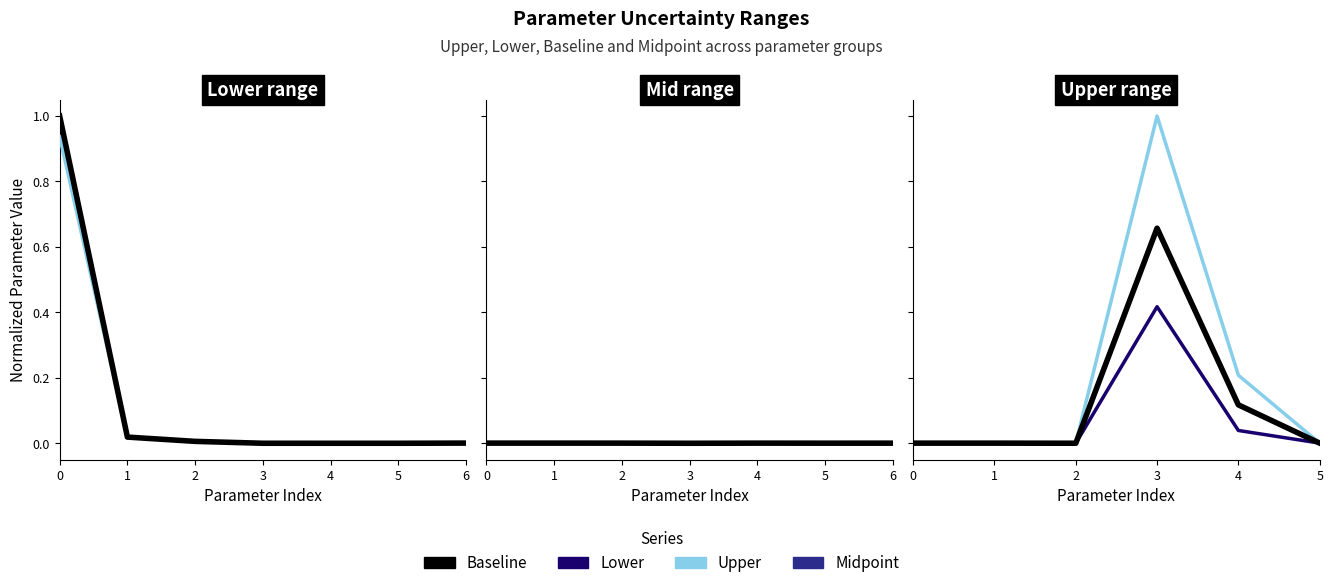

At which category is the sum across all series the highest?

3